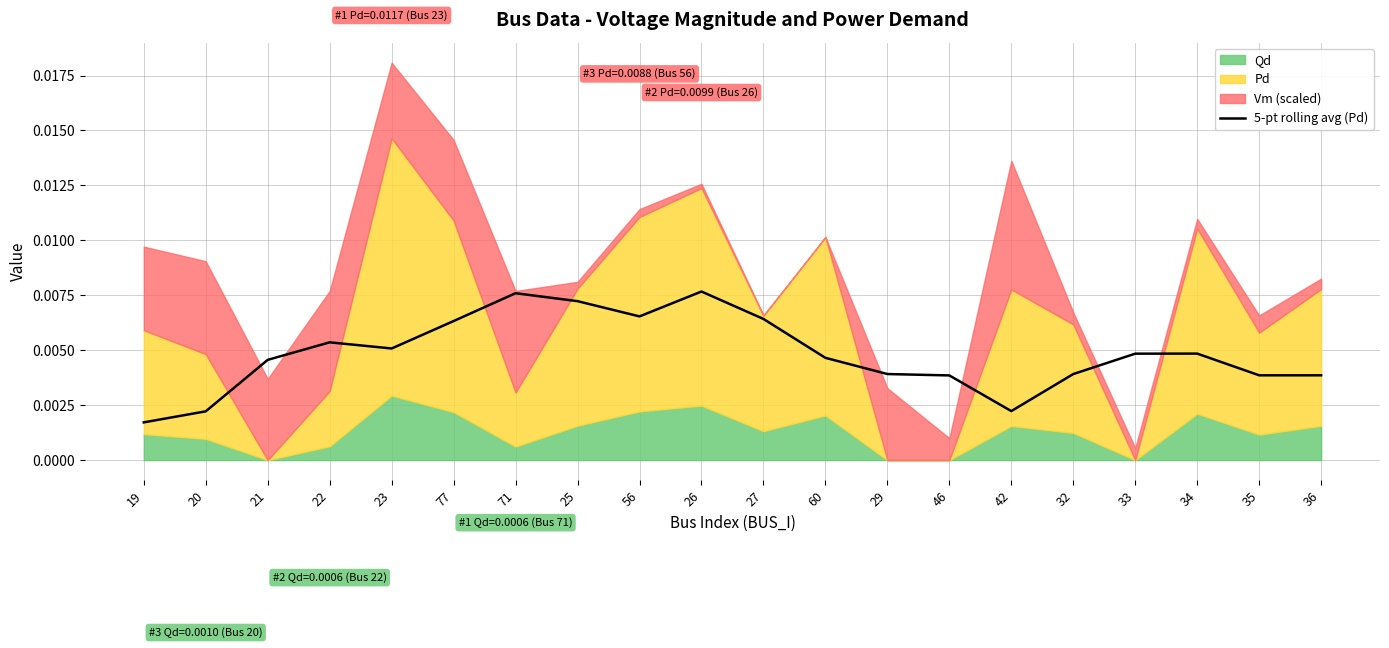

Between 46 and 77, which is larger?

77